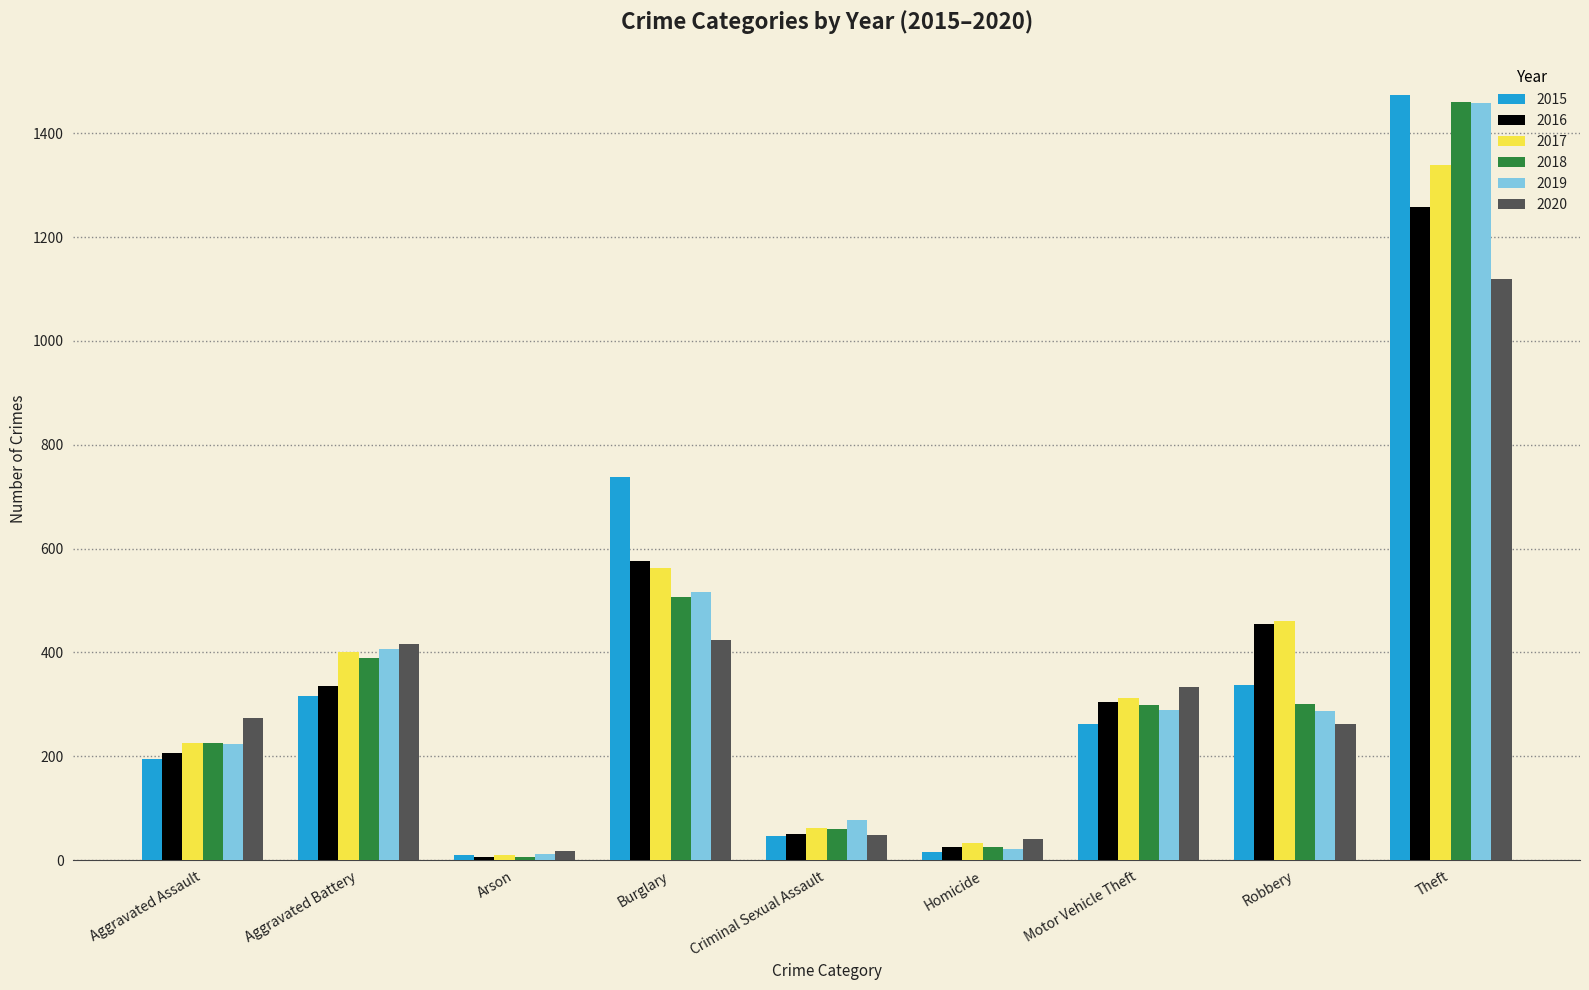

What value does the 2018 series have at Burglary?

506